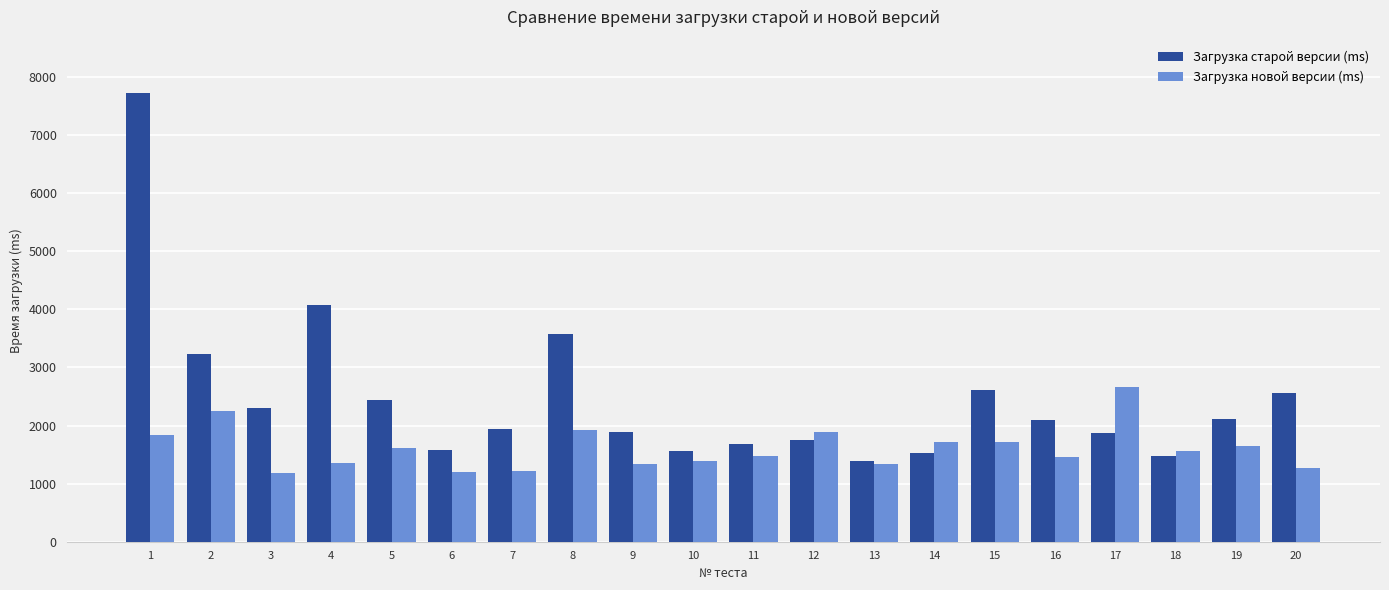

The value of Загрузка старой версии (ms) at 2 is 3233. True or false?

True